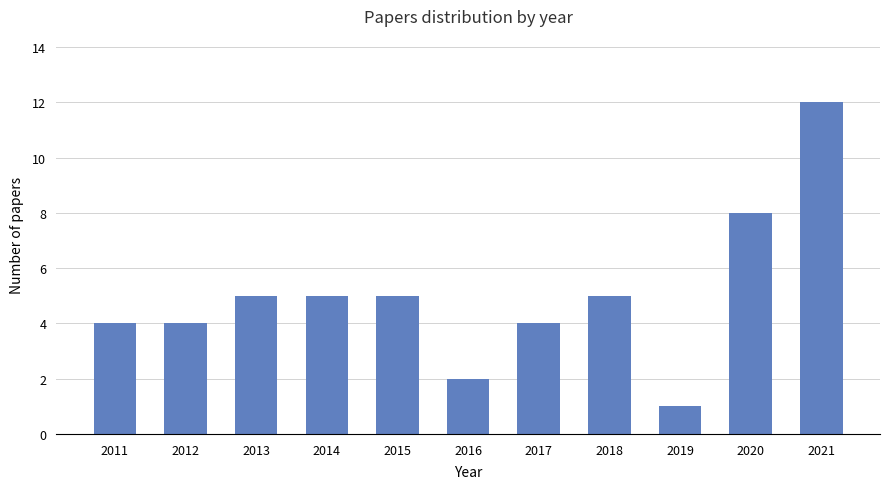

Are the bars horizontal?

No